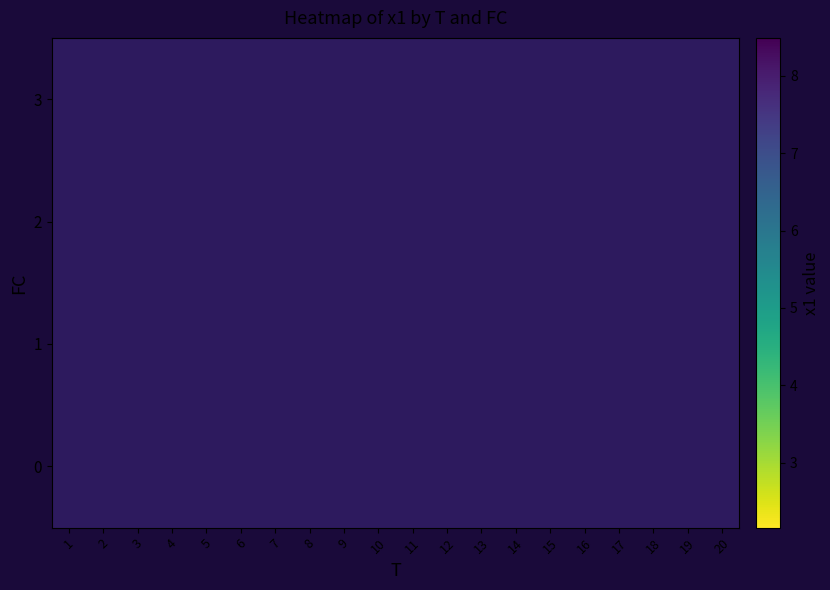

How many series are shown in this chart?

4